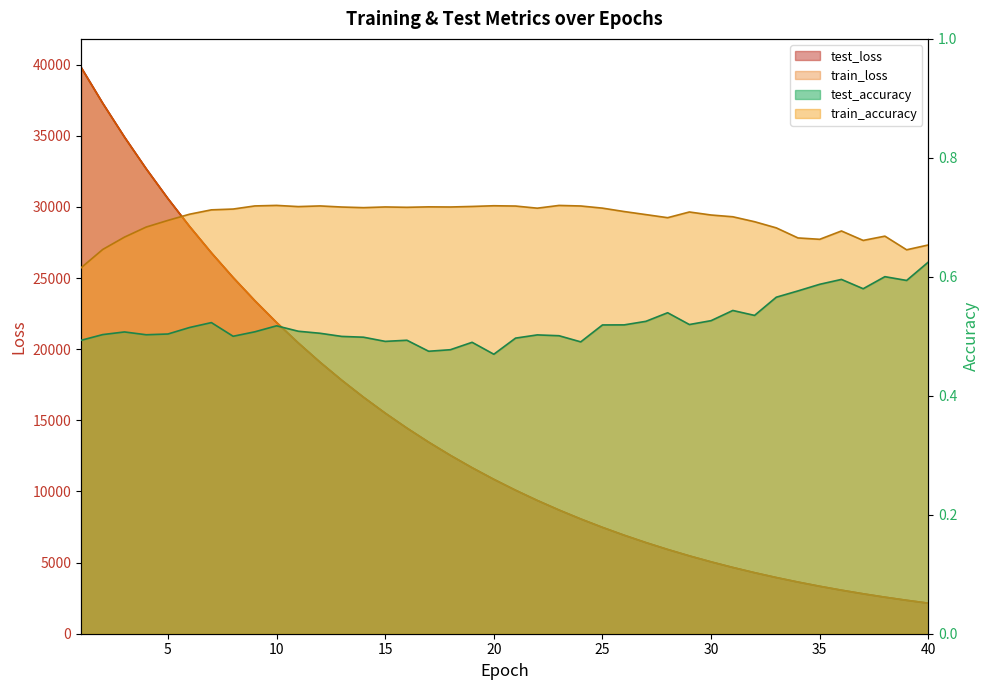

Is it true that test_loss equals 5923.6 at 28?

True